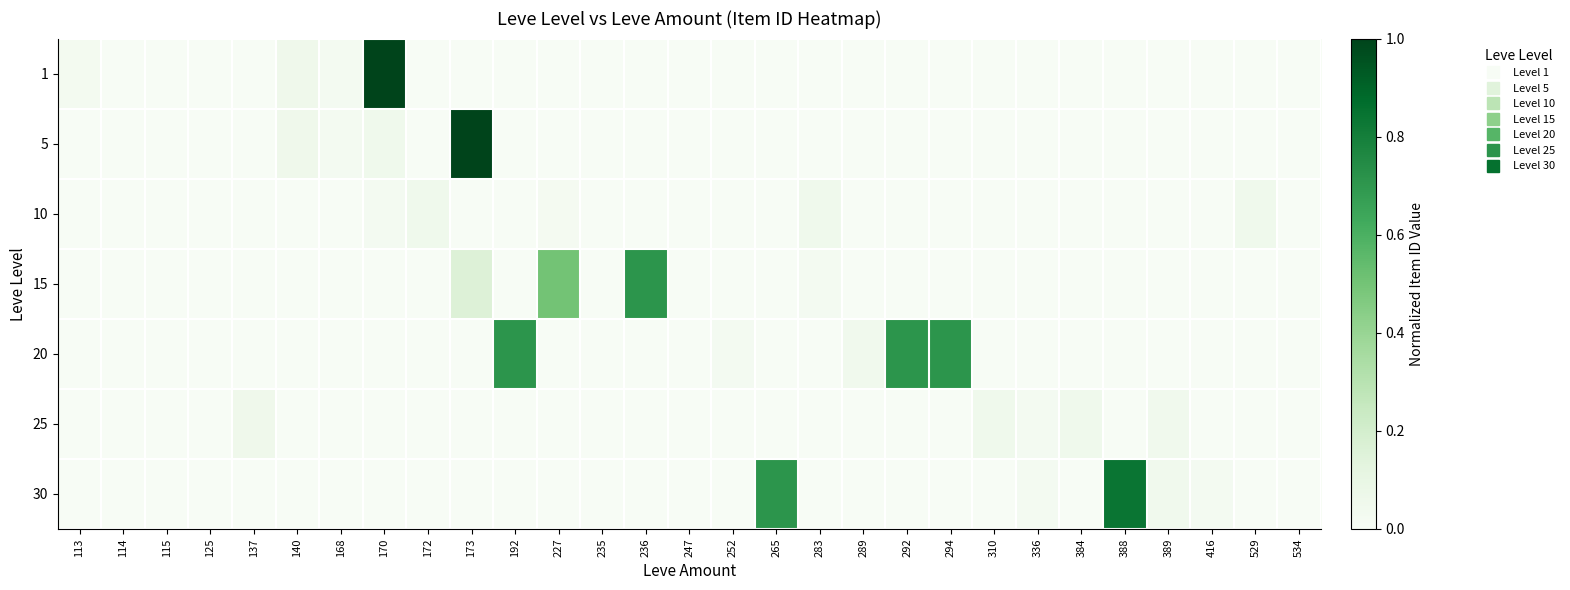

At which category is the sum across all series the highest?

173